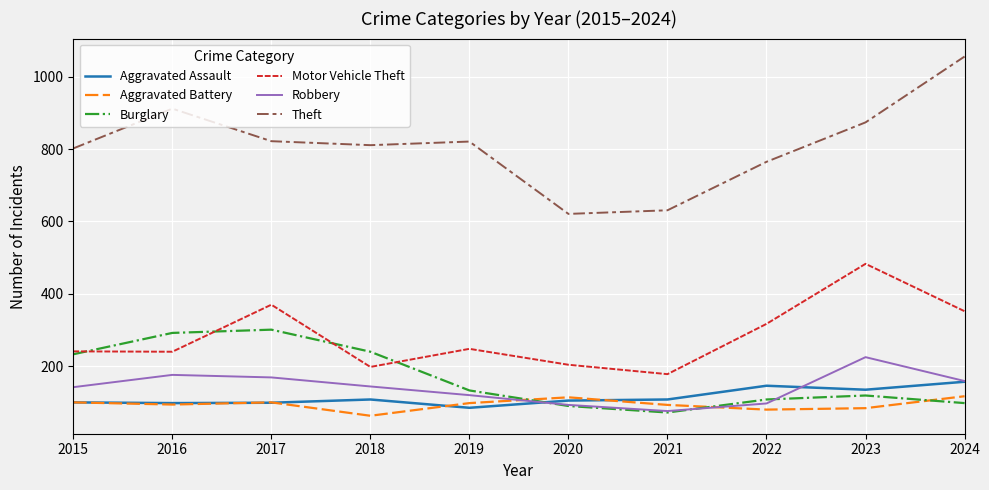

What is the difference between the maximum and minimum values in the Burglary series?

229